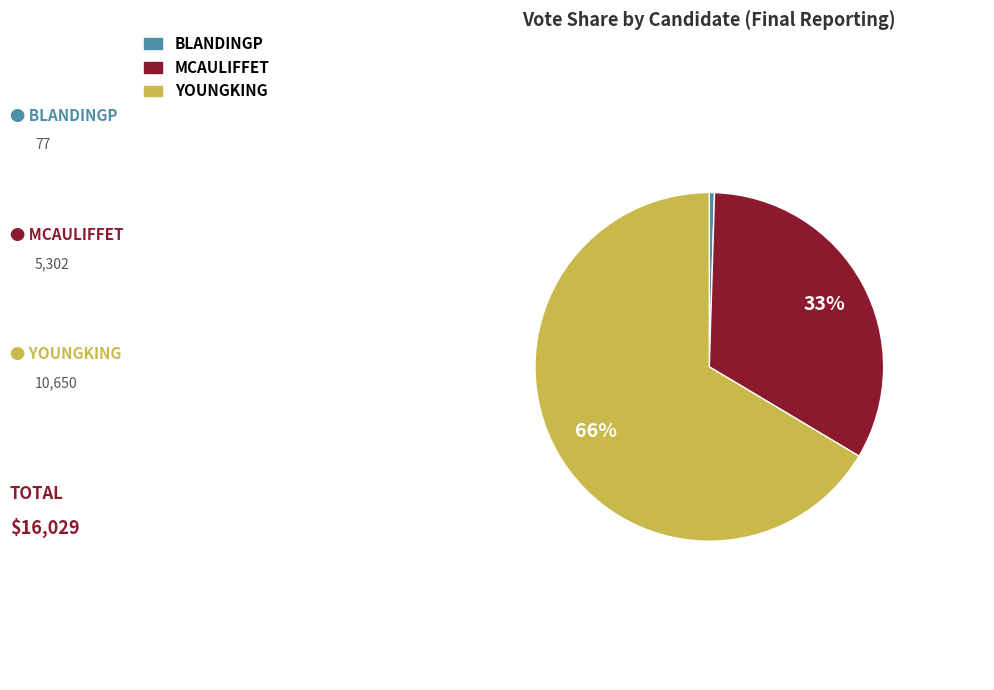

How many segments does this pie chart have?

3